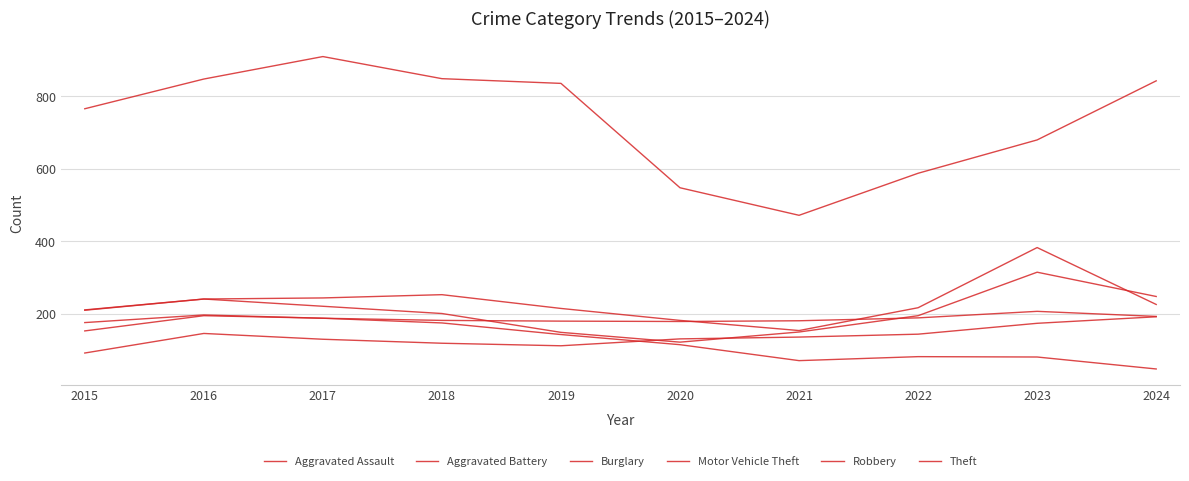

The Theft series shows 843 at 2024. True or false?

True